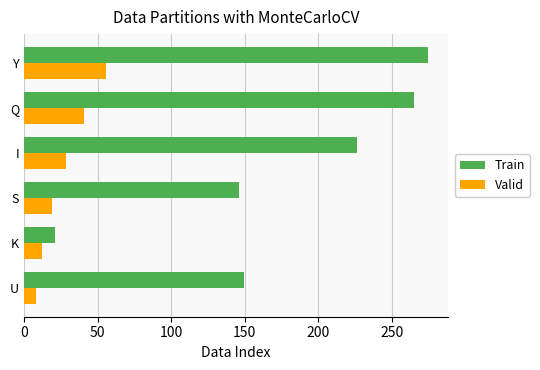

List the series in order of their peak value, lowest first.

Valid, Train